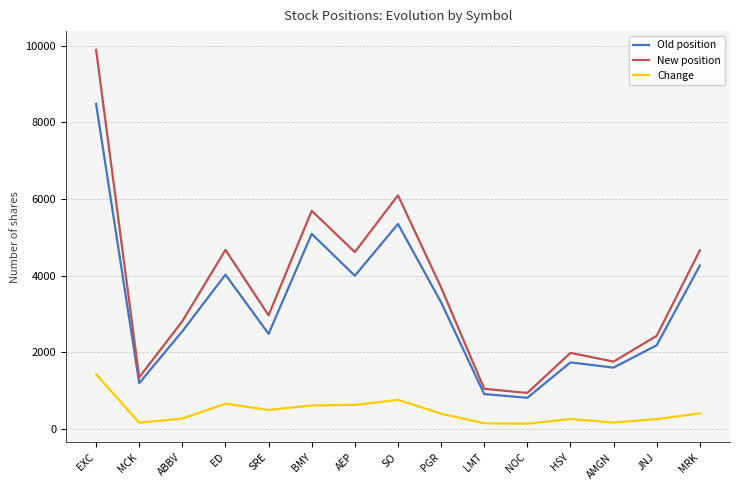

At which label does New position first exceed 2961?

EXC